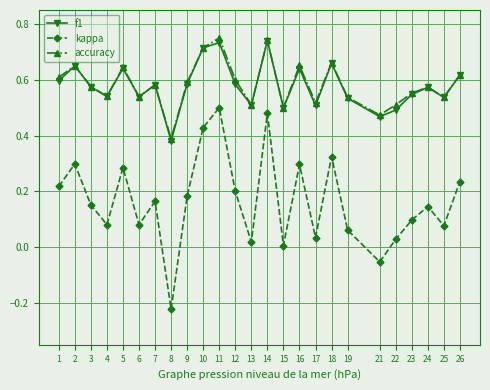

Which series has the largest range (max minus min)?

kappa